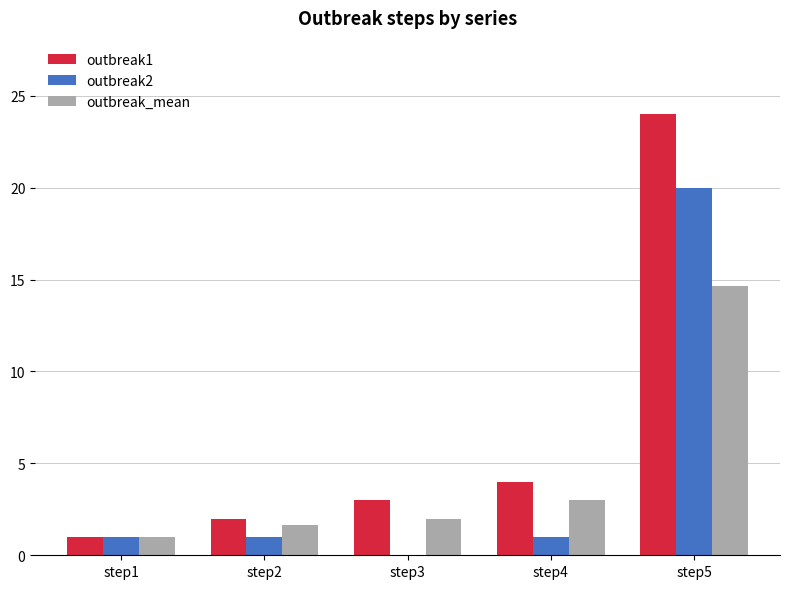

Is it true that outbreak1 equals 2.0 at step4?

False